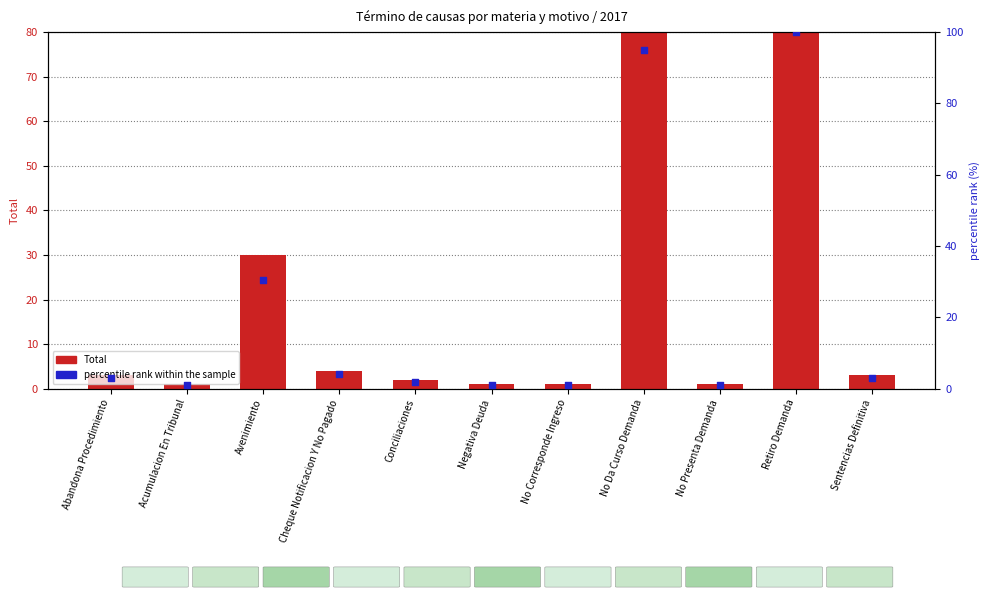

Which series has the largest Y range (max minus min)?

percentile rank within the sample